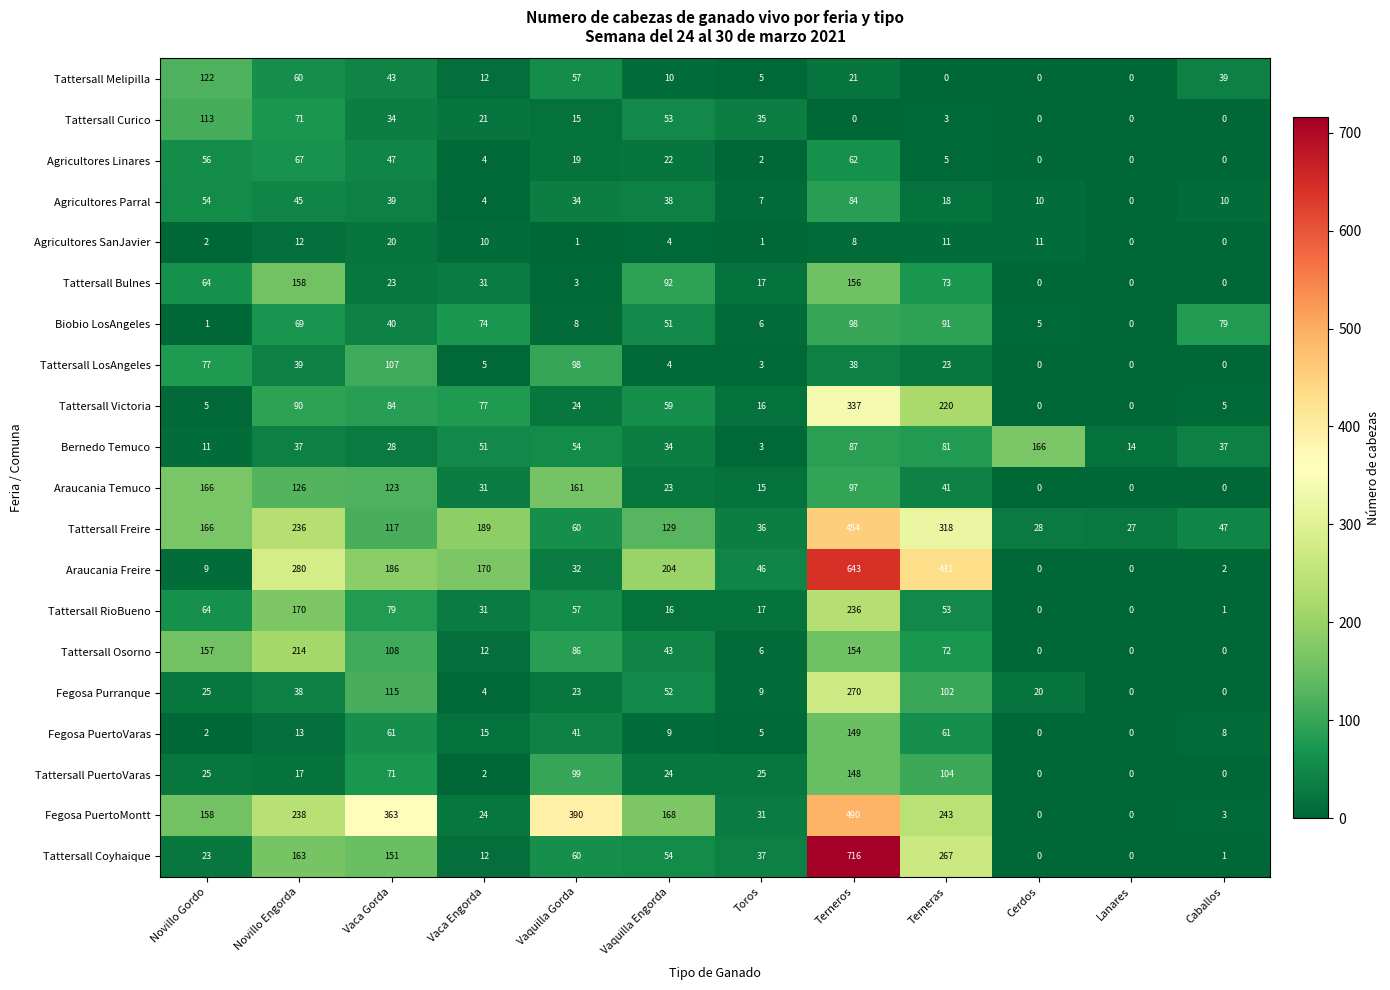

How many distinct data groups are displayed?

20